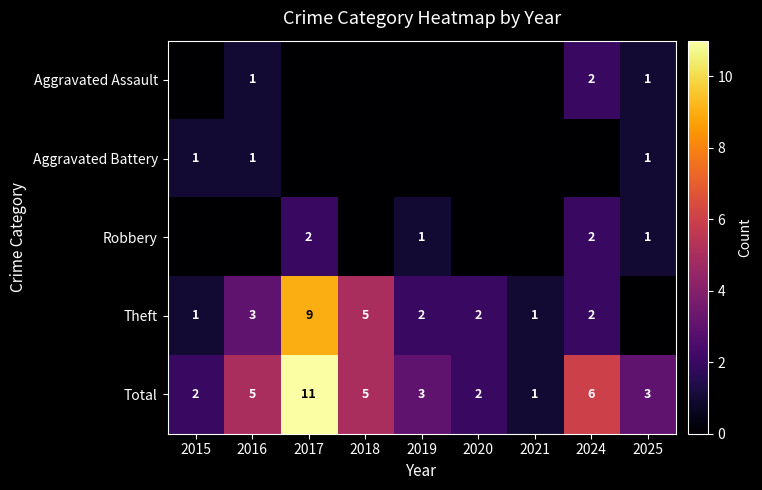

What is the sum of all Total values?

38